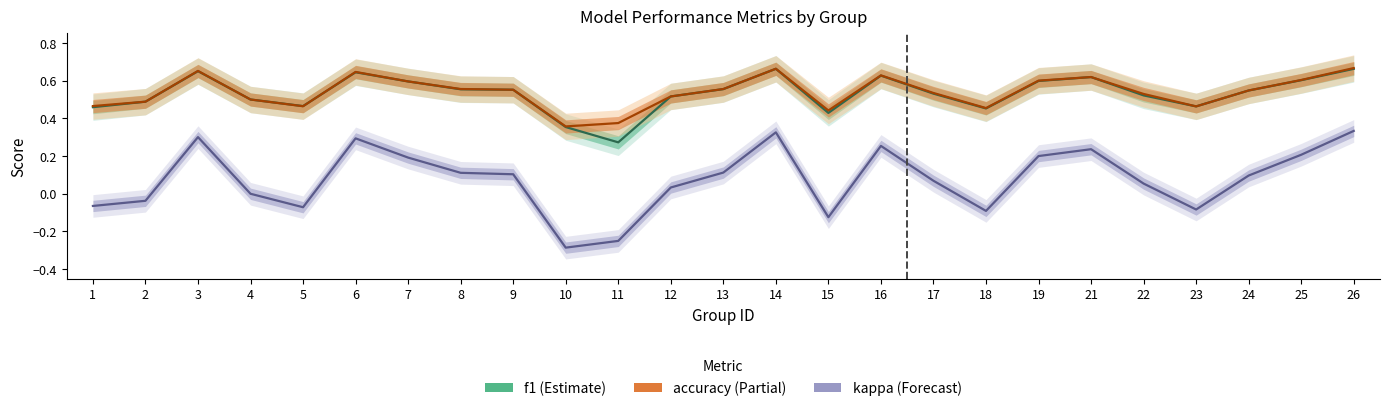

Reading left to right, what are all the values shown in this chart?

f1: 1=0.5	2=0.5	3=0.7	4=0.5	5=0.5	6=0.6	7=0.6	8=0.6	9=0.6	10=0.4	11=0.3	12=0.5	13=0.6	14=0.7	15=0.4	16=0.6	17=0.5	18=0.5	19=0.6	21=0.6	22=0.5	23=0.5	24=0.5	25=0.6	26=0.7
accuracy: 1=0.5	2=0.5	3=0.7	4=0.5	5=0.5	6=0.6	7=0.6	8=0.6	9=0.6	10=0.4	11=0.4	12=0.5	13=0.6	14=0.7	15=0.4	16=0.6	17=0.5	18=0.5	19=0.6	21=0.6	22=0.5	23=0.5	24=0.5	25=0.6	26=0.7
kappa: 1=-0.1	2=-0.0	3=0.3	4=0.0	5=-0.1	6=0.3	7=0.2	8=0.1	9=0.1	10=-0.3	11=-0.2	12=0.0	13=0.1	14=0.3	15=-0.1	16=0.3	17=0.1	18=-0.1	19=0.2	21=0.2	22=0.1	23=-0.1	24=0.1	25=0.2	26=0.3